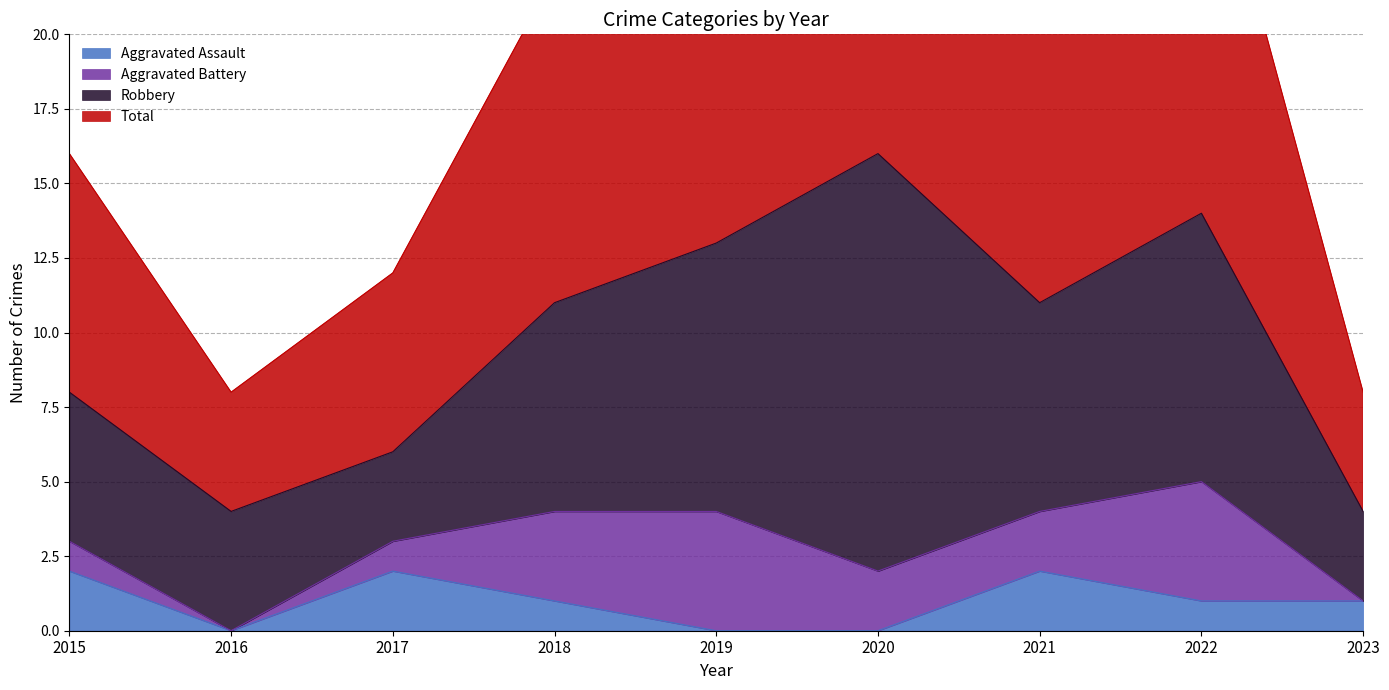

True or false: Aggravated Assault and Total intersect in this chart.

False